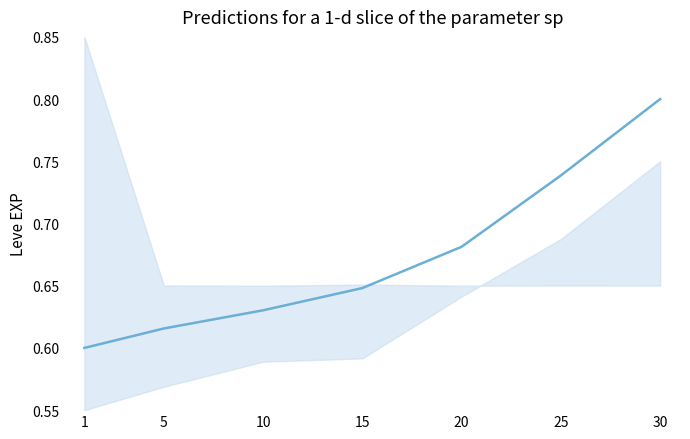

Which has a higher value, 25 or 20?

25